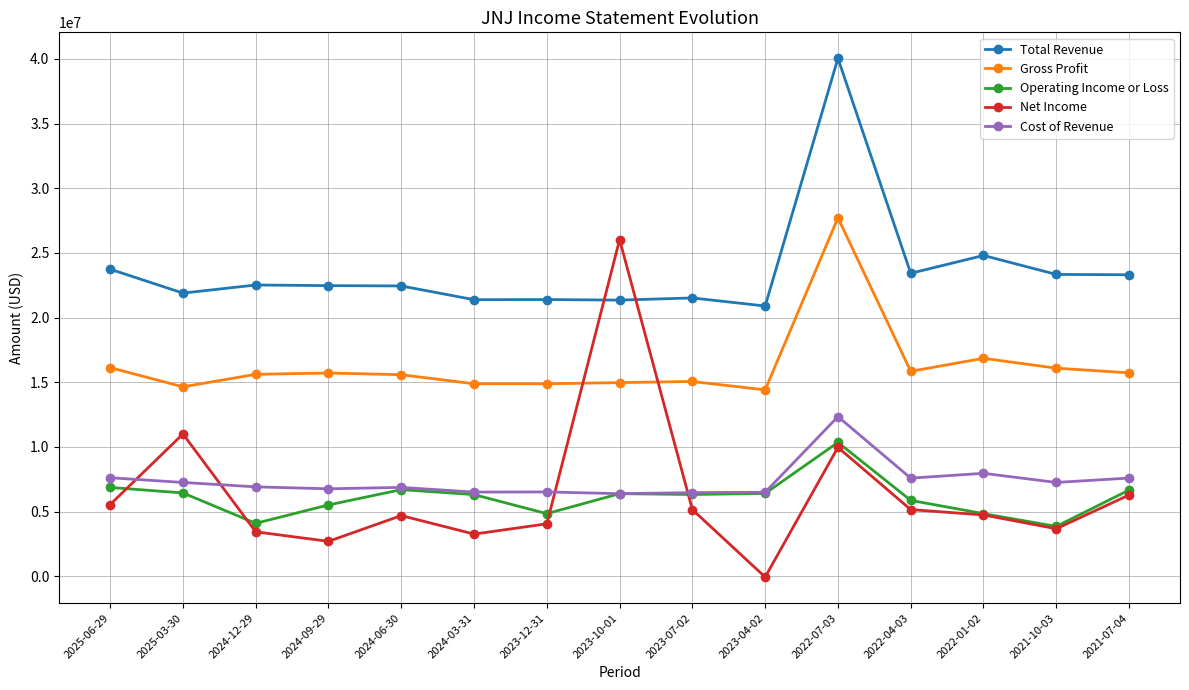

True or false: Operating Income or Loss and Gross Profit intersect in this chart.

False